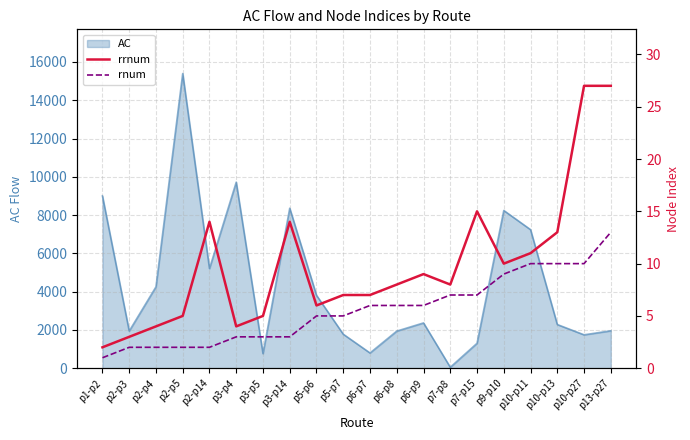

How many interior local valleys does the rrnum series have?

4